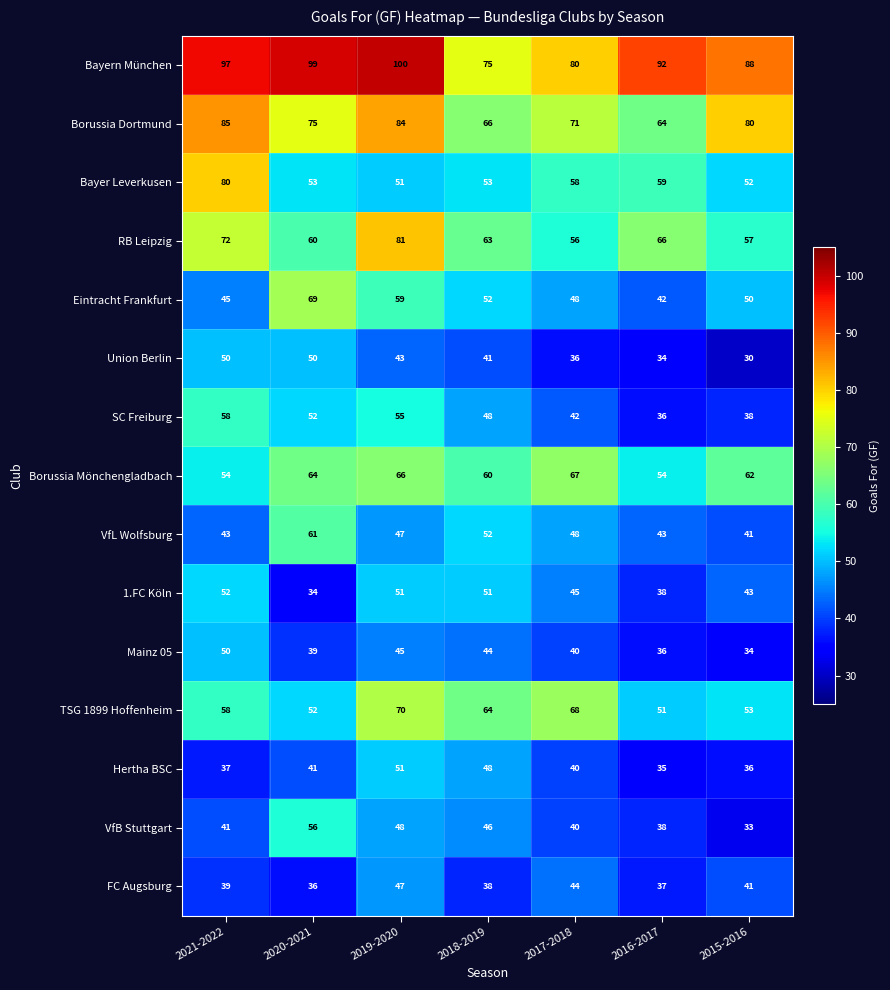

Read the Hertha BSC value at 2016-2017, to the nearest 10.

40